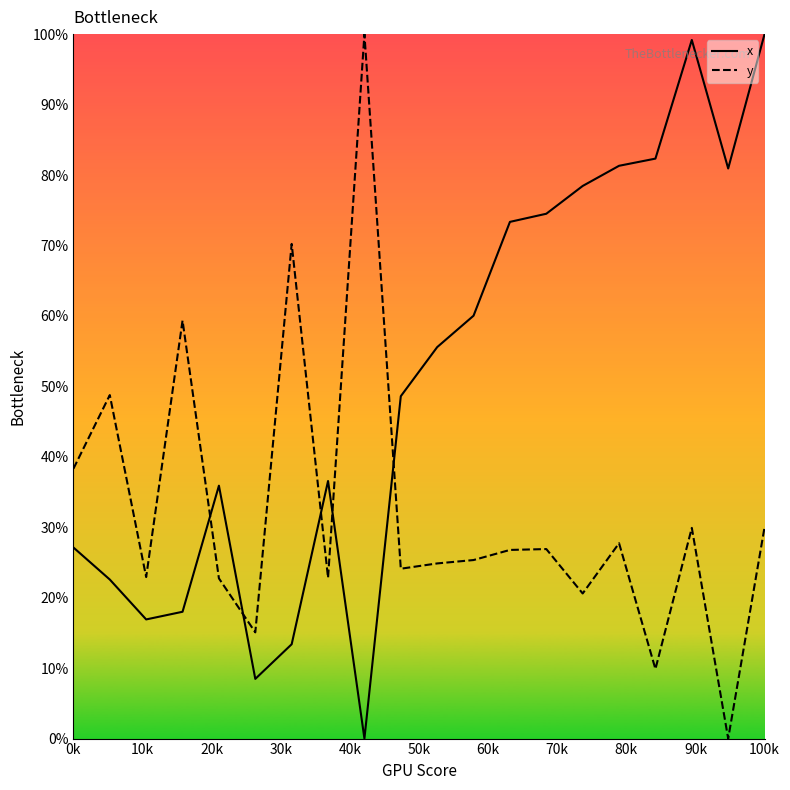

The value of x at 0k is 27.1. True or false?

True